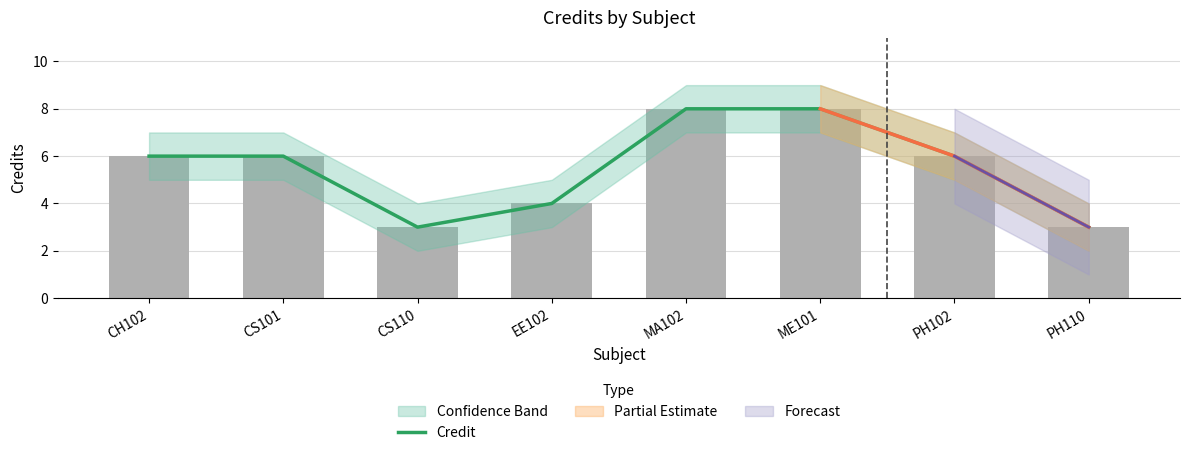

What position from the left is CS110?

3